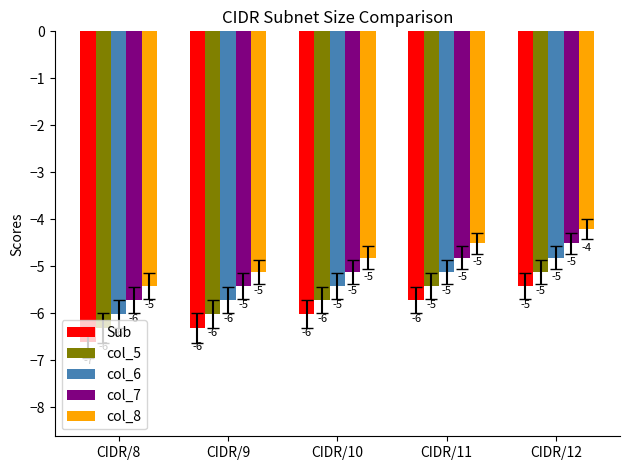

Is the value of col_6 at CIDR/9 greater than the value of col_8 at CIDR/8?

No